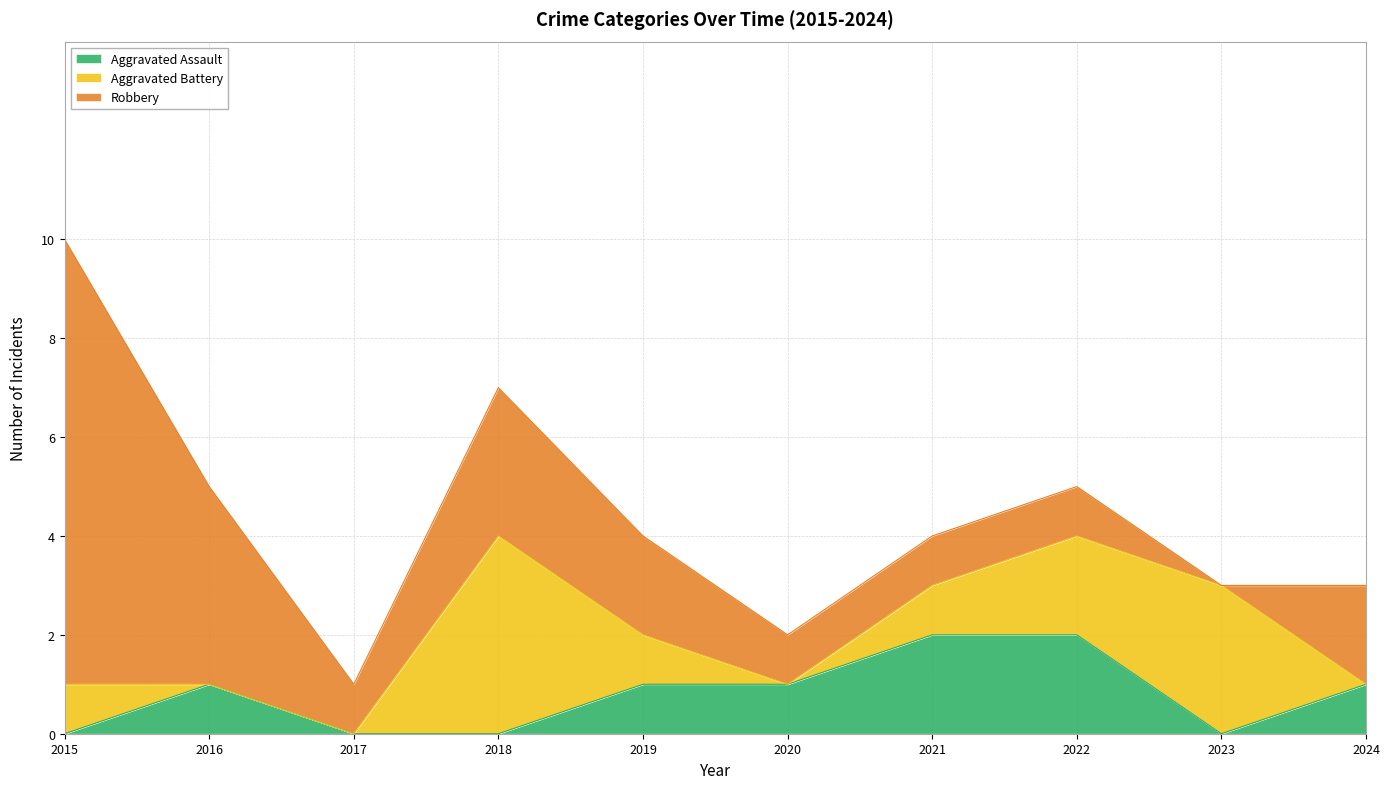

How many data points in Robbery are above 2?

3